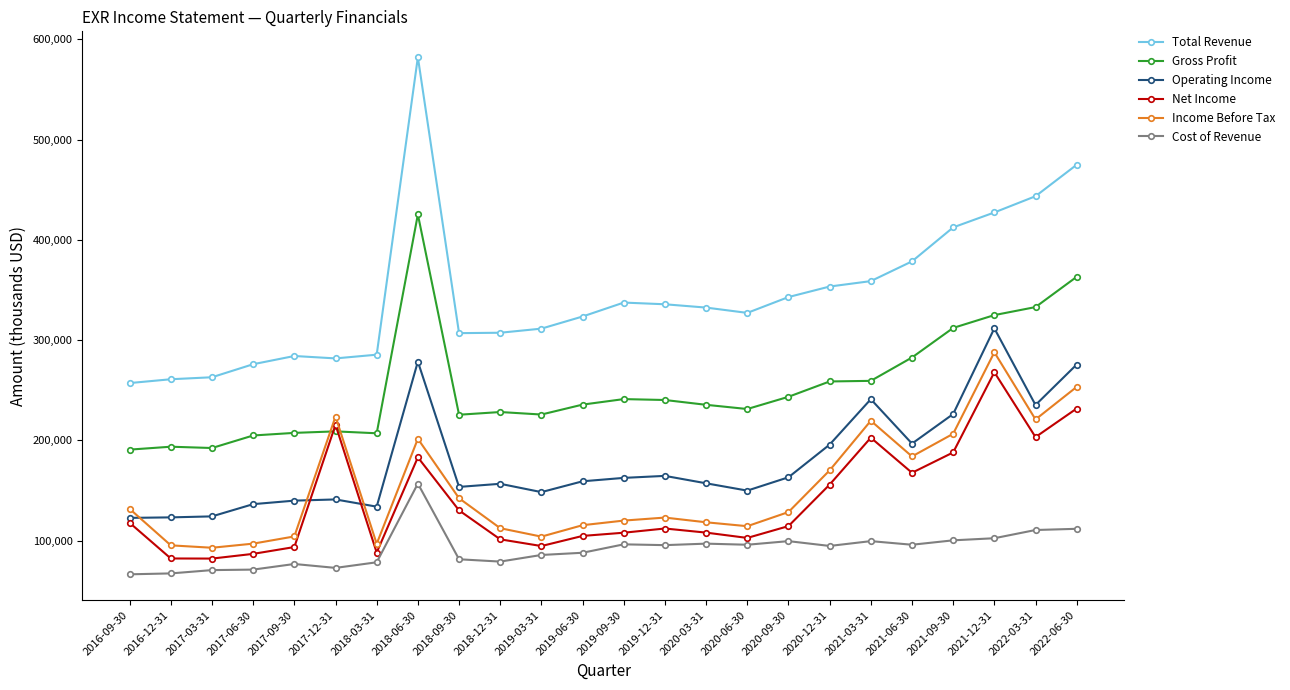

What is the average value of the Cost of Revenue series?

91404